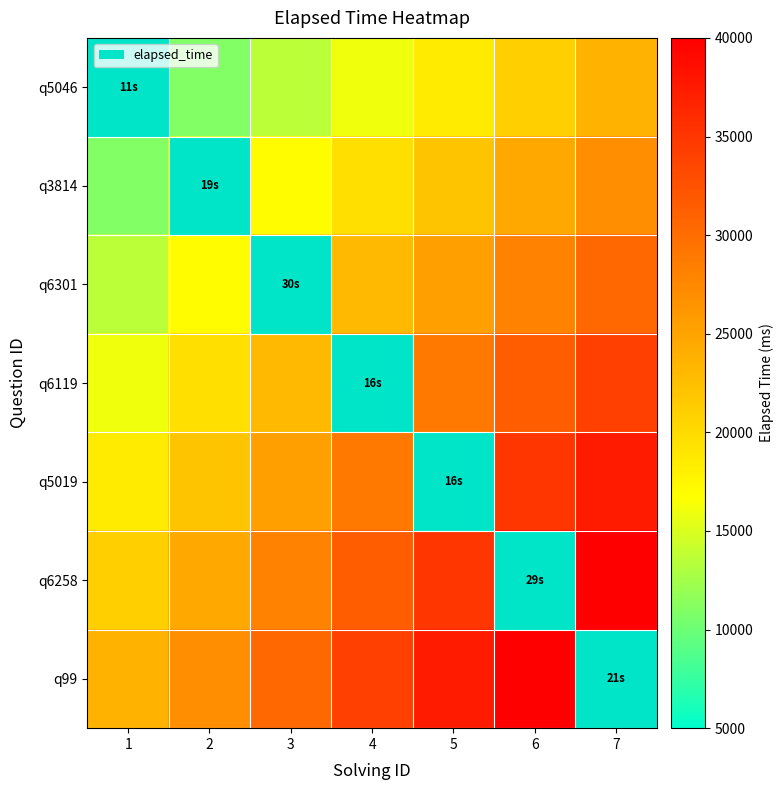

Which series has the largest total across all categories?

q99